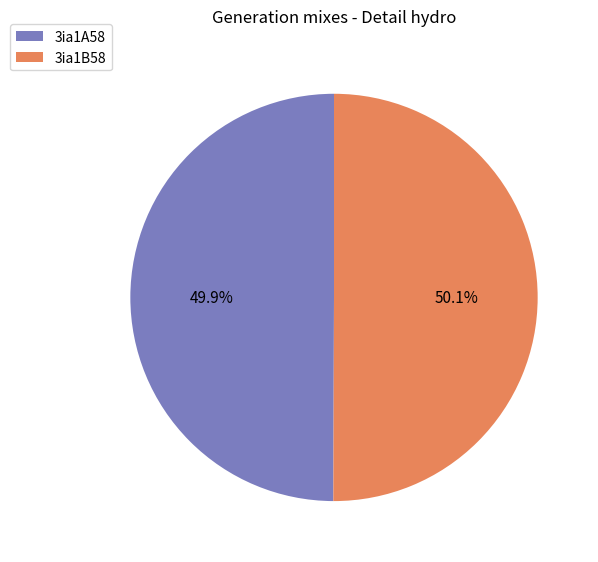

How many slices are in this pie chart?

2